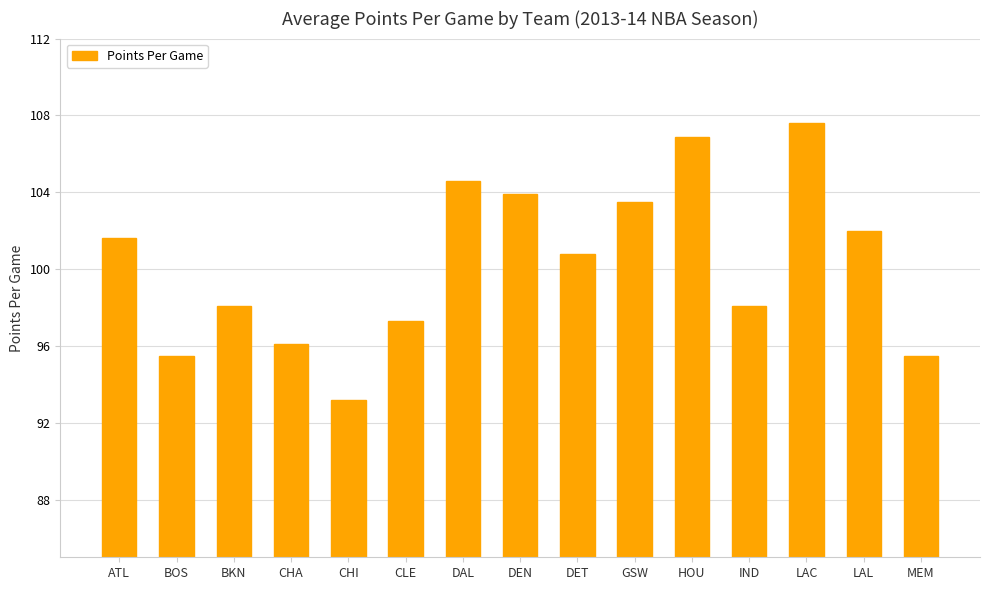

What is the value of the 14th bar from the left?

102.0